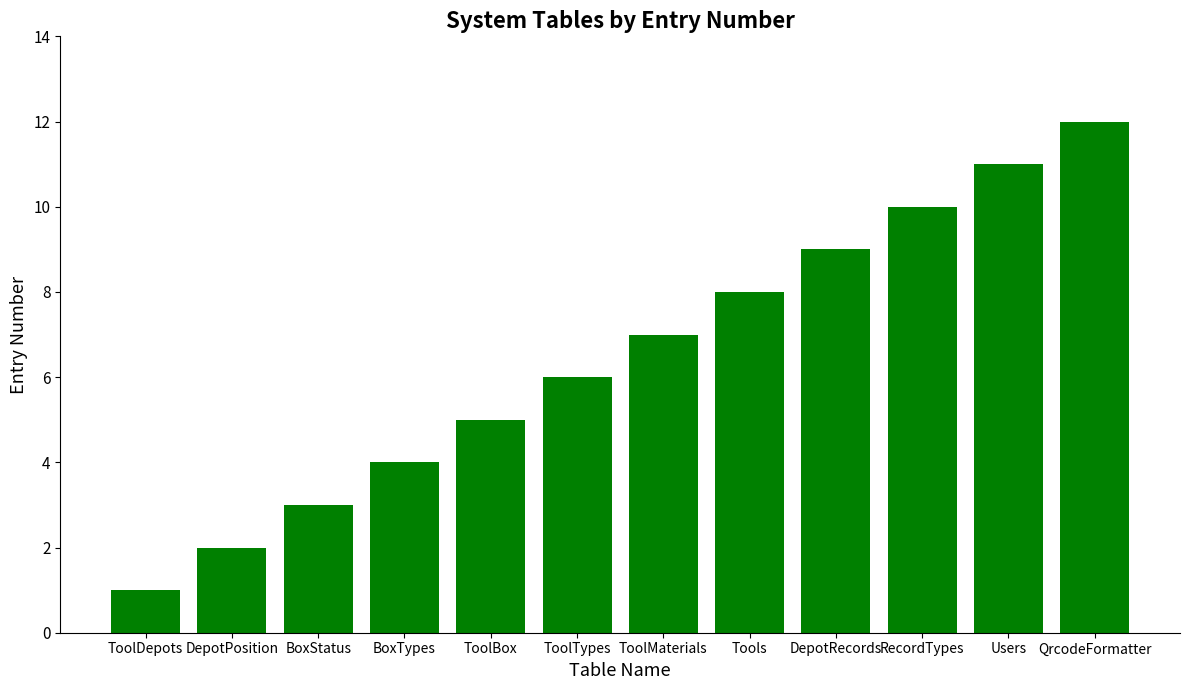

Reading right to left, transcribe all the data shown in this chart.

QrcodeFormatter=12	Users=11	RecordTypes=10	DepotRecords=9	Tools=8	ToolMaterials=7	ToolTypes=6	ToolBox=5	BoxTypes=4	BoxStatus=3	DepotPosition=2	ToolDepots=1